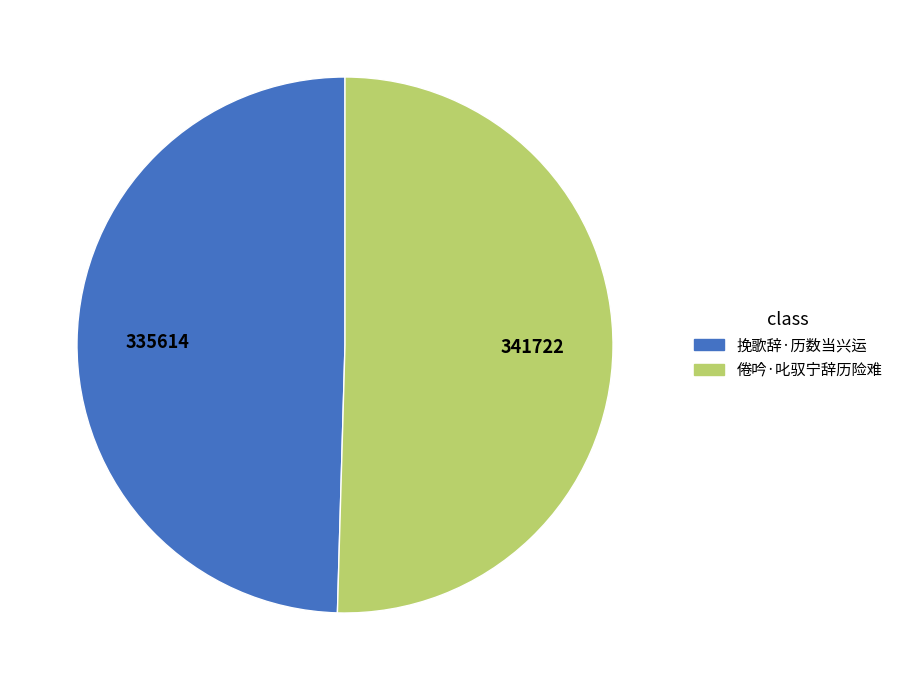

Rank the categories by value from lowest to highest.

挽歌辞·历数当兴运, 倦吟·叱驭宁辞历险难